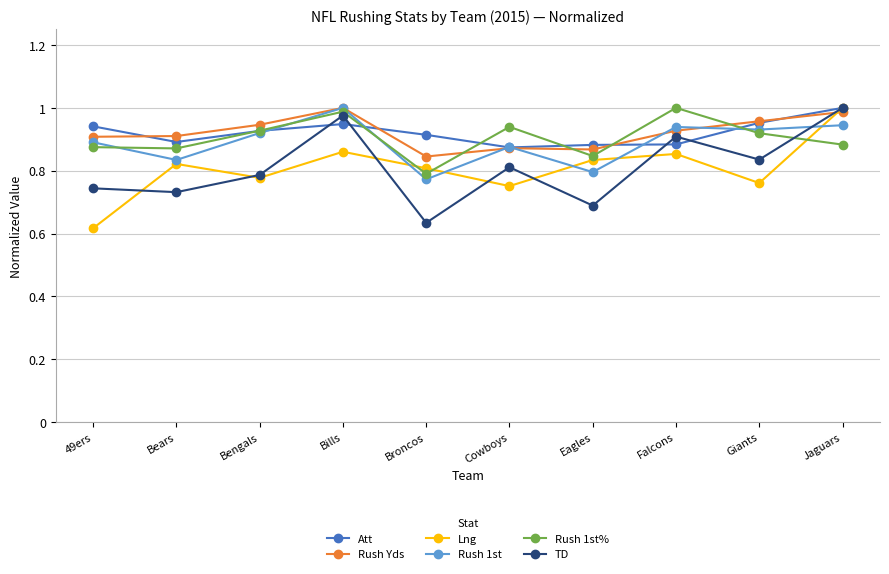

True or false: Rush 1st% has more than 0 points higher than both neighbors.

True